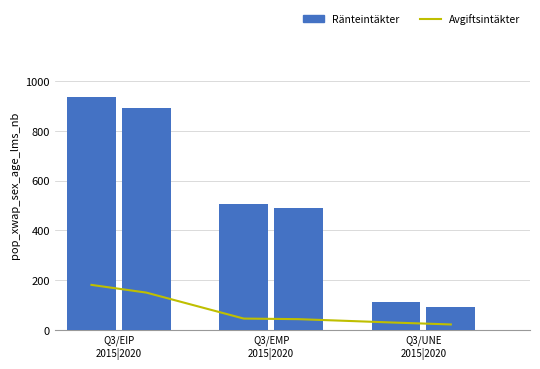

True or false: Avgiftsintäkter has a value of 21.3 at 3.

False